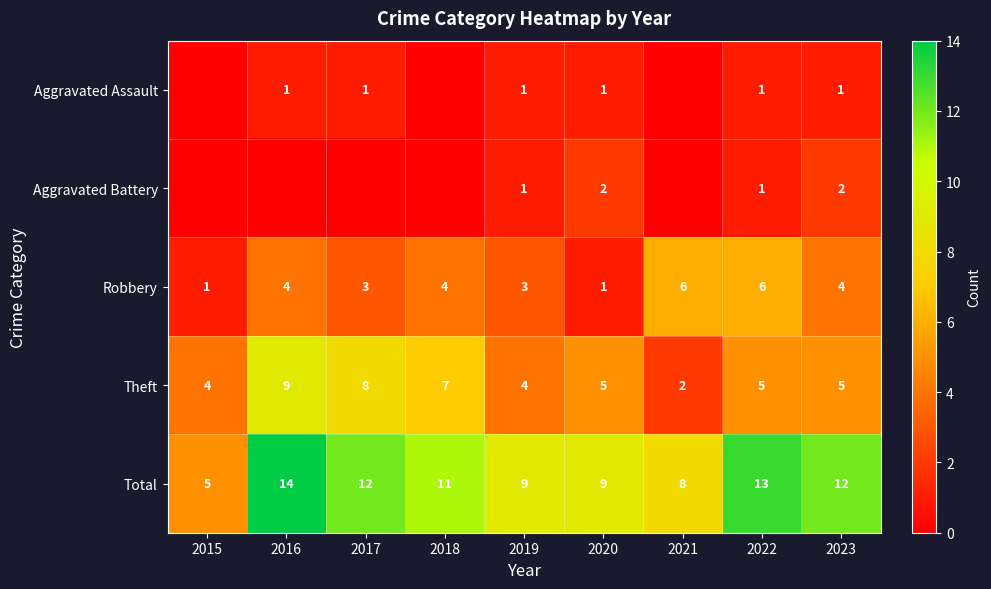

What is the total value across all series at 2018?

22